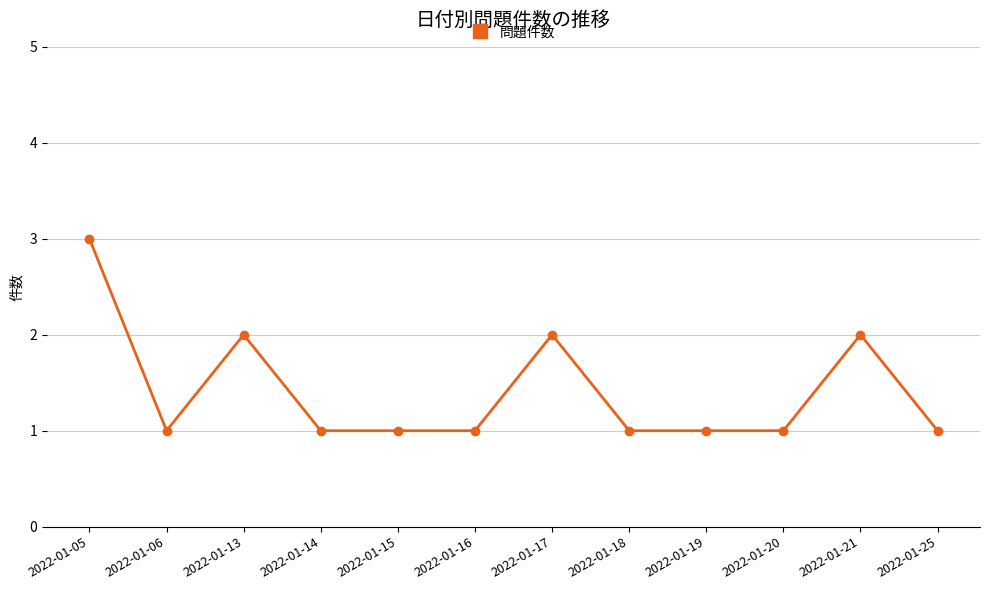

What is the sum of all values?

17